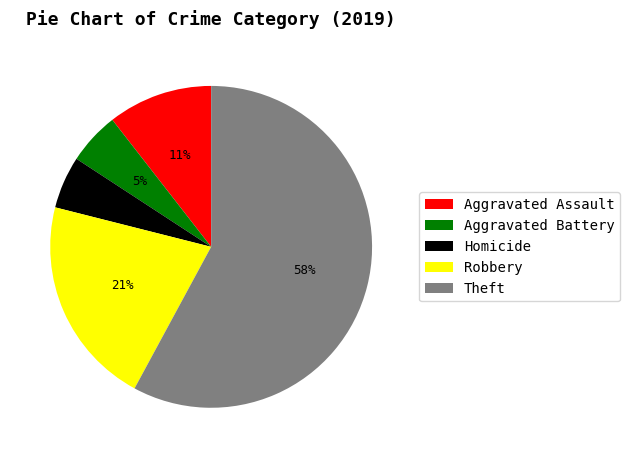

True or false: Homicide accounts for 5% of the total.

True